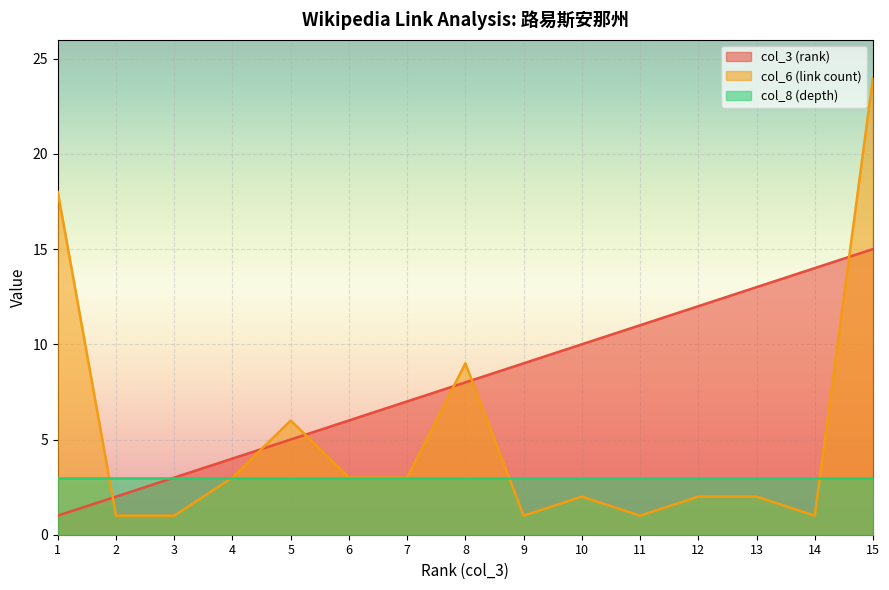

At which category is the sum across all series the highest?

15